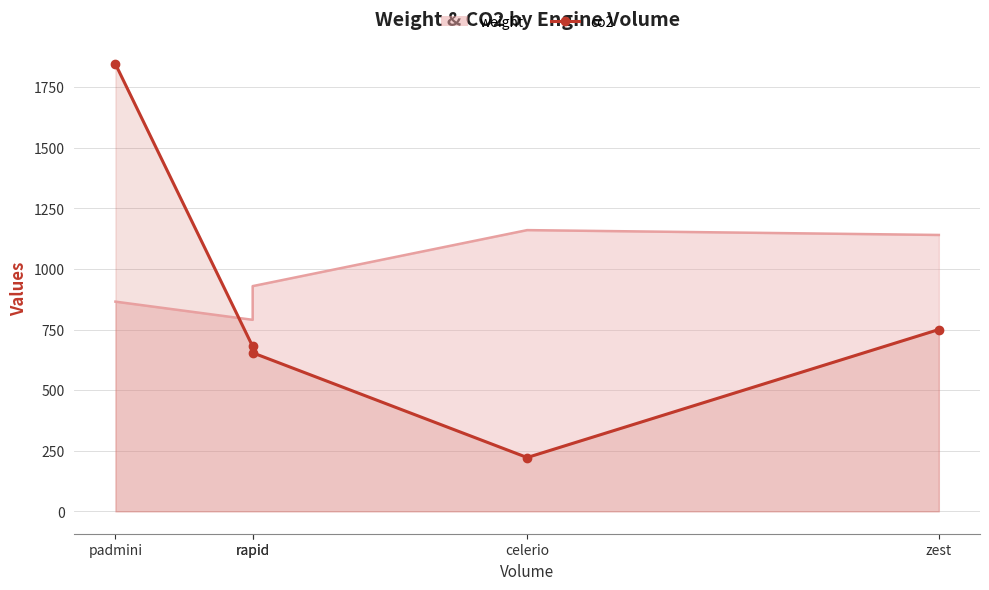

What is the maximum value for weight?

1160